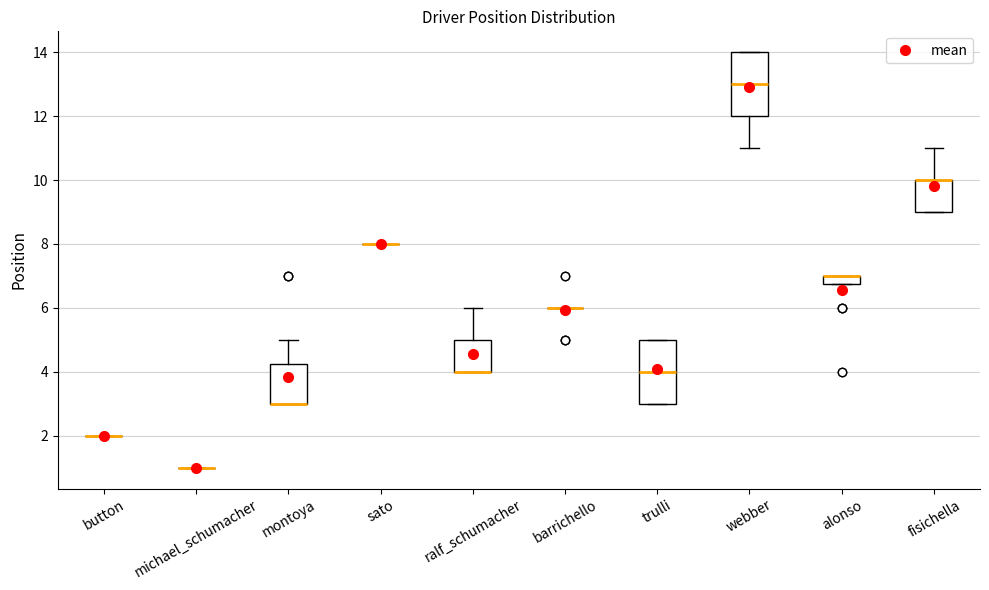

Where is the lower edge of the box for alonso on the y-axis? The values are not printed on the chart, so give them approximately, as read against the axis.

6.8